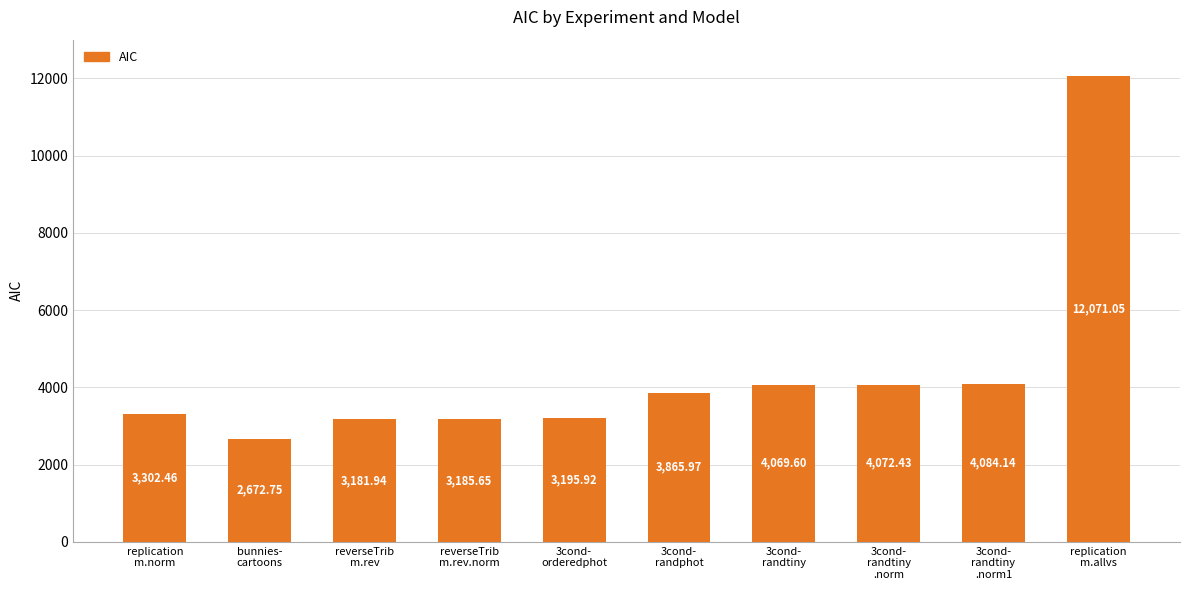

What is the ratio of the value at 3cond-
randtiny
.norm to the value at 3cond-
orderedphot?

1.3